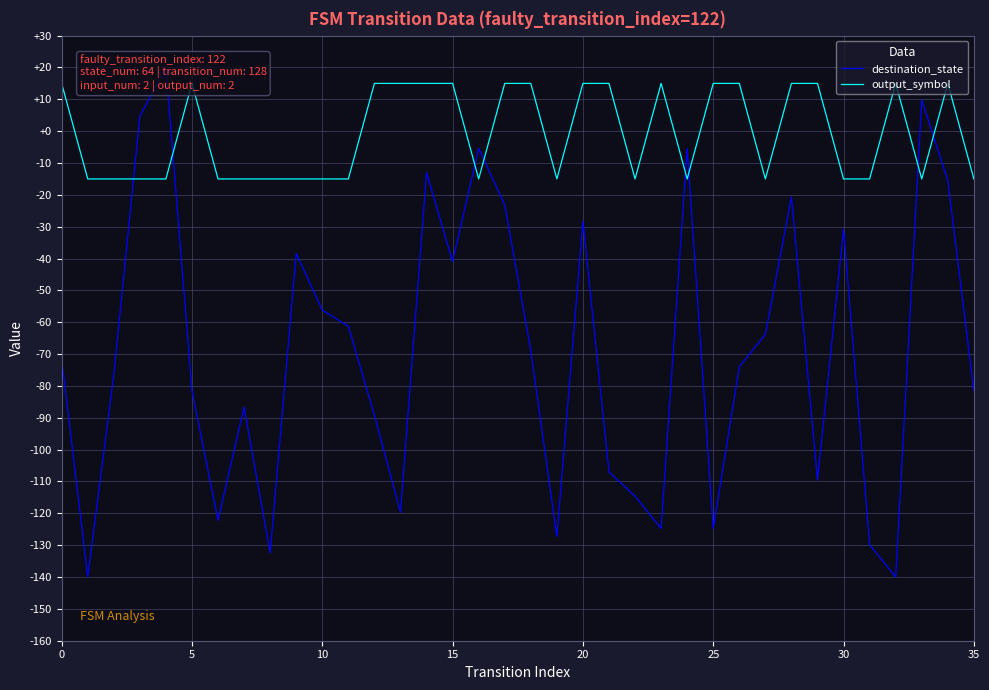

Where is the first local maximum for output_symbol?

25